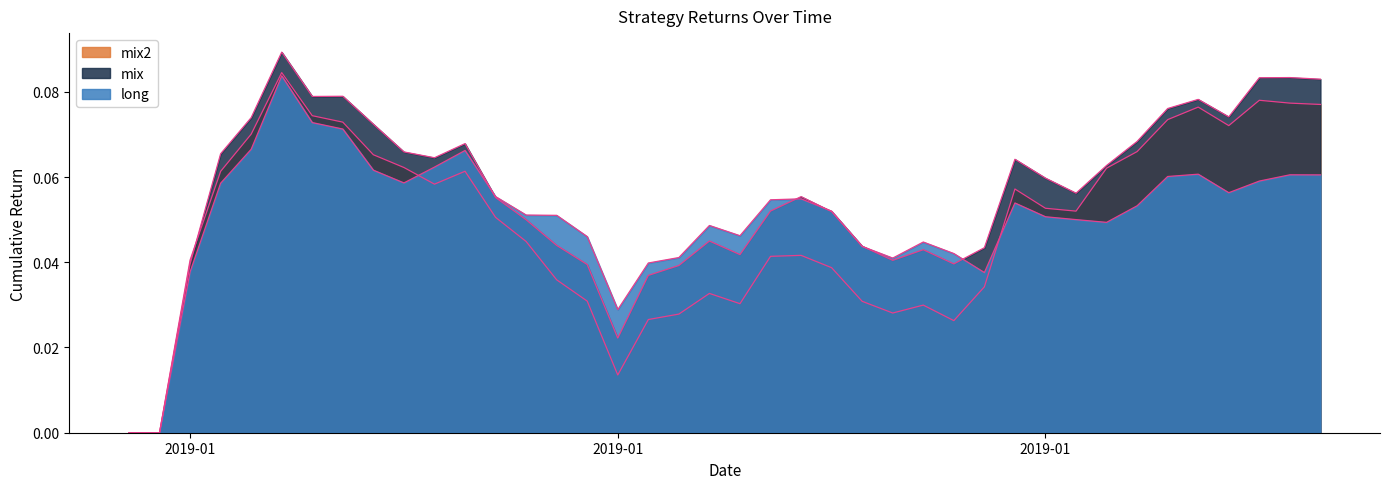

What is the average value of the long series?

0.1